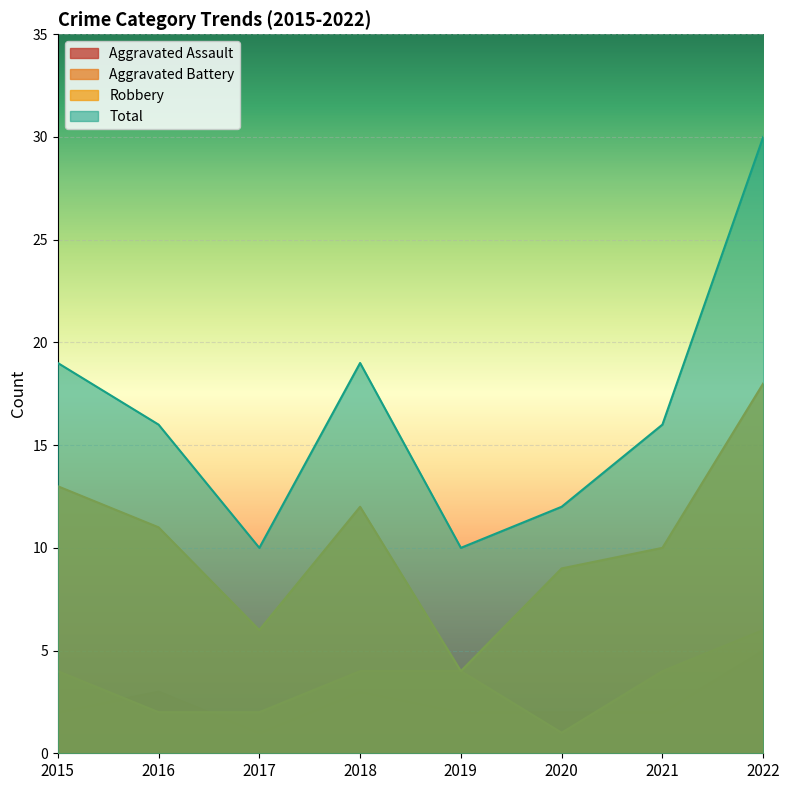

Is it true that Aggravated Battery equals 4 at 2019?

True